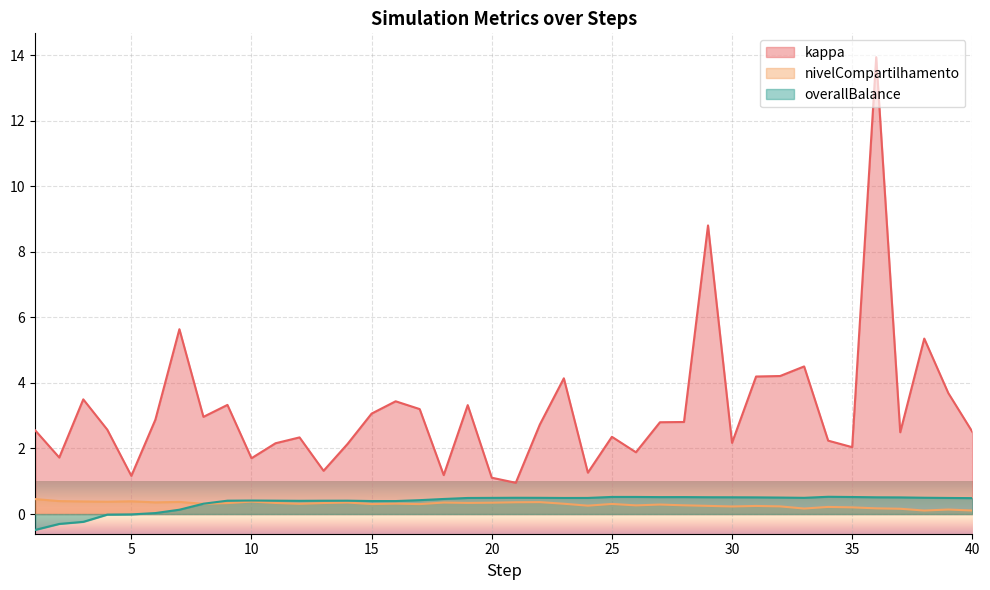

Is the value of nivelCompartilhamento at 14 greater than the value of kappa at 39?

No